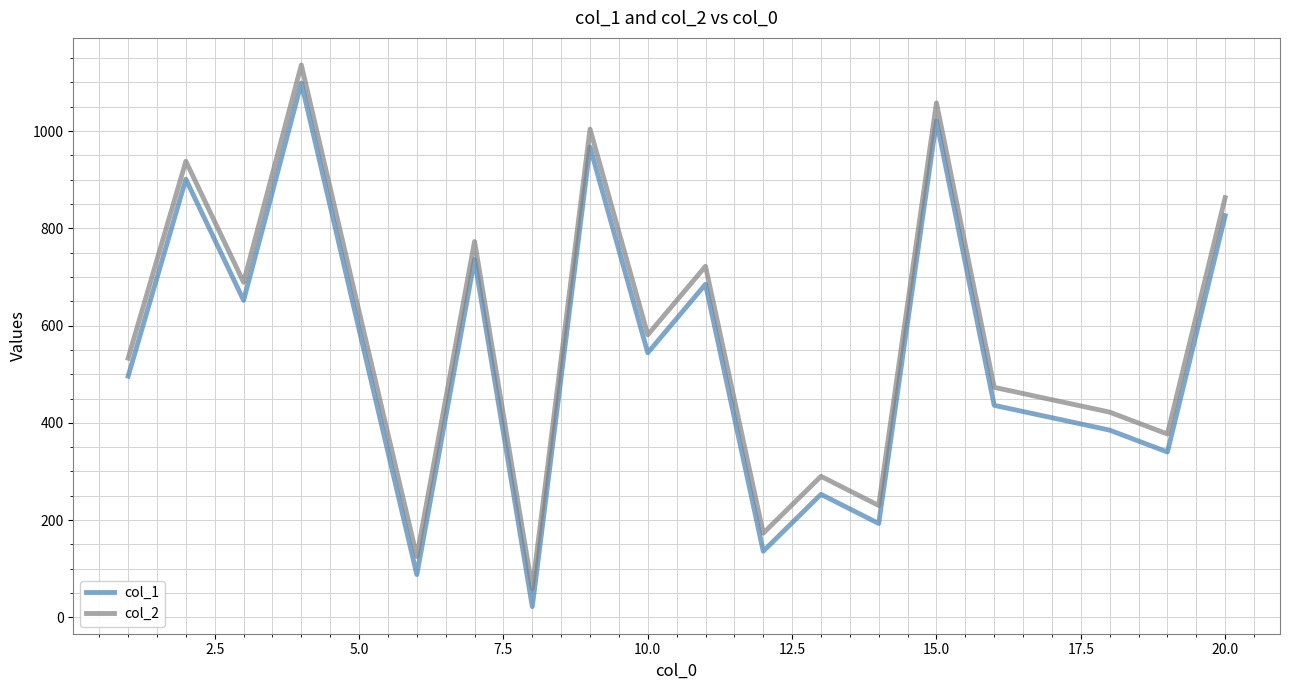

Rank the series by their maximum value, from highest to lowest.

col_2, col_1